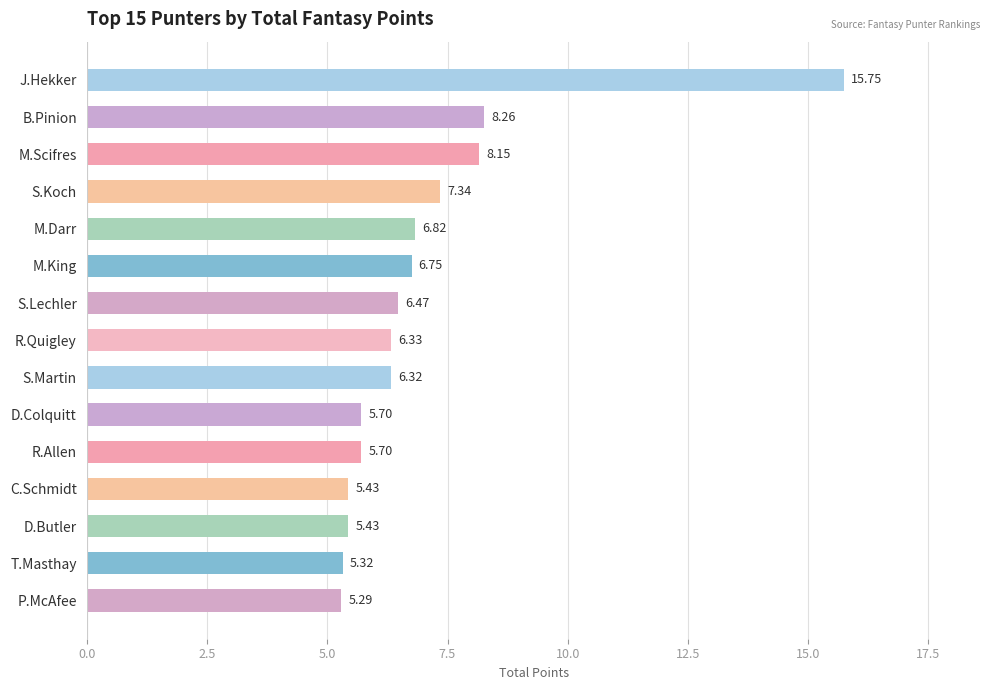

Where is the data nearest to the value 10?

B.Pinion